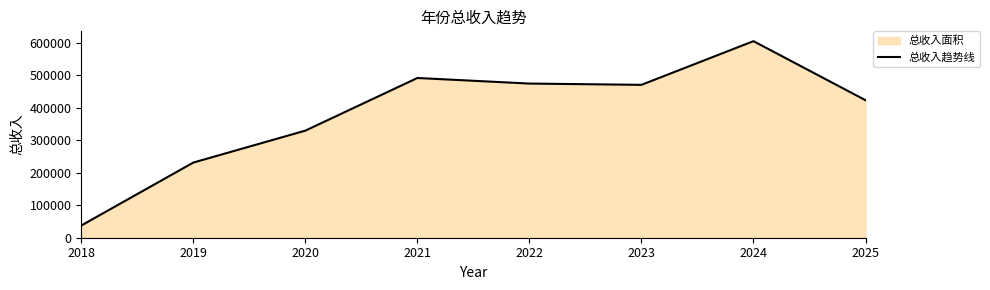

How many lines are shown in the chart?

1